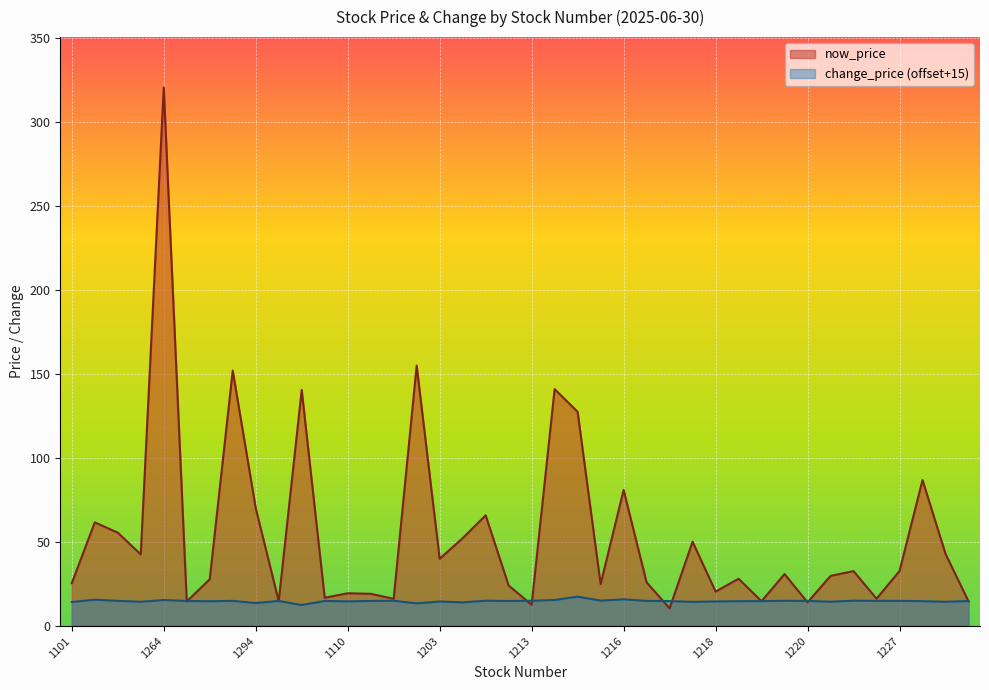

What is the difference between the maximum and minimum values in the now_price series?

309.9